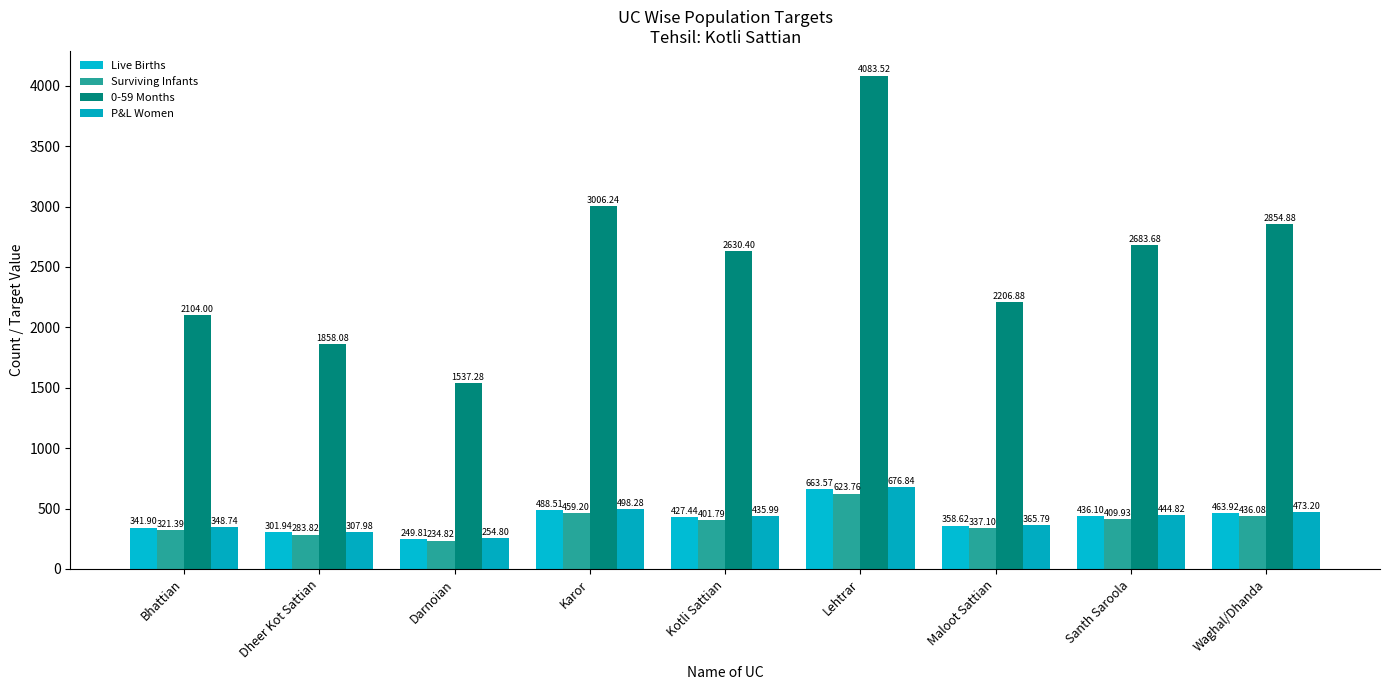

The value of Surviving Infants at Maloot Sattian is 337.1. True or false?

True